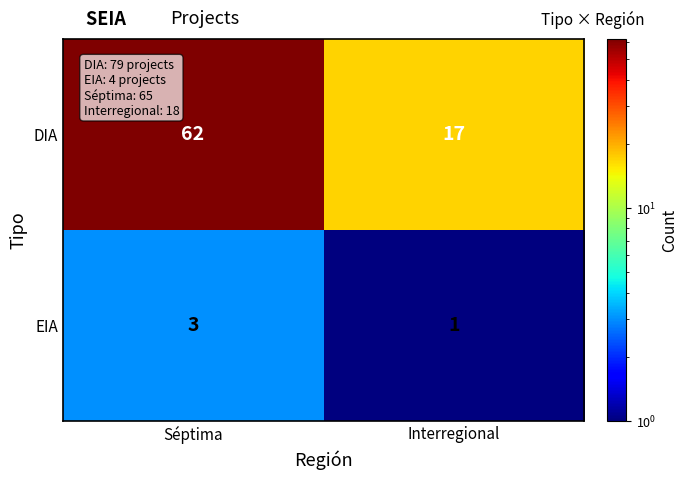

How many data points does each series have?

2